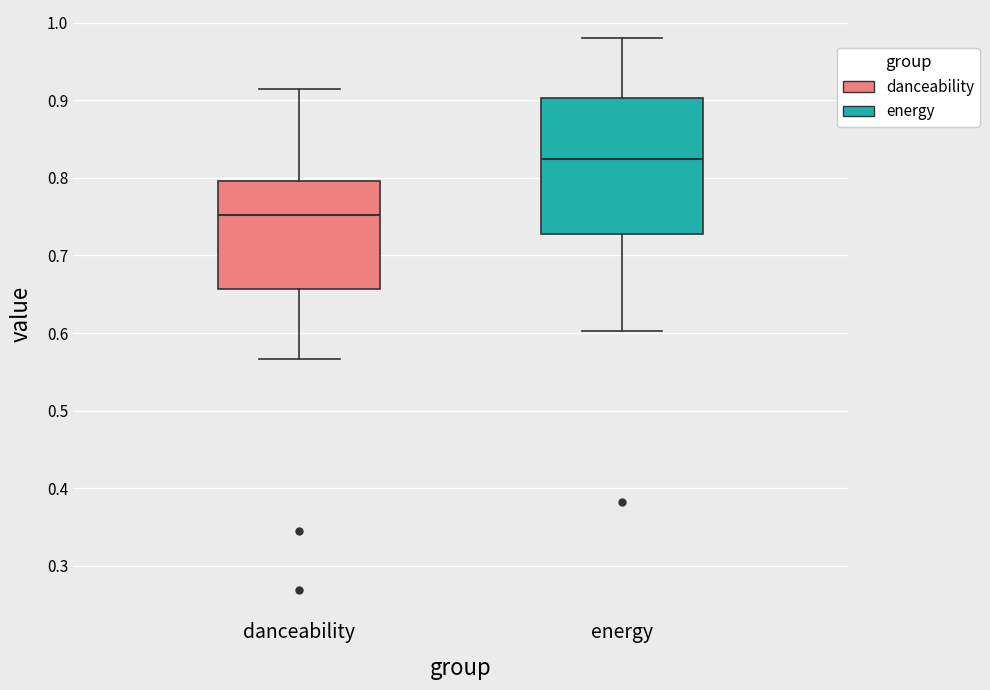

Where is the lower edge of the box for danceability on the y-axis? The values are not printed on the chart, so give them approximately, as read against the axis.

0.66